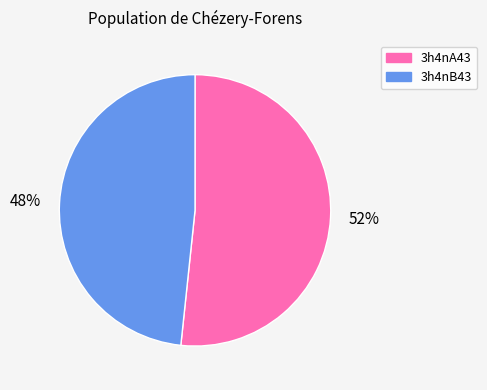

Is the sum of 3h4nA43 and 3h4nB43 greater than half?

Yes